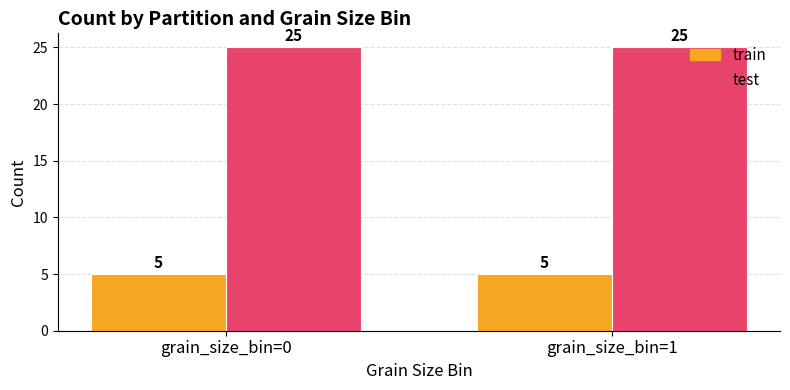

Reading left to right, list all the values displayed in this chart.

train: grain_size_bin=0=5	grain_size_bin=1=5
test: grain_size_bin=0=25	grain_size_bin=1=25